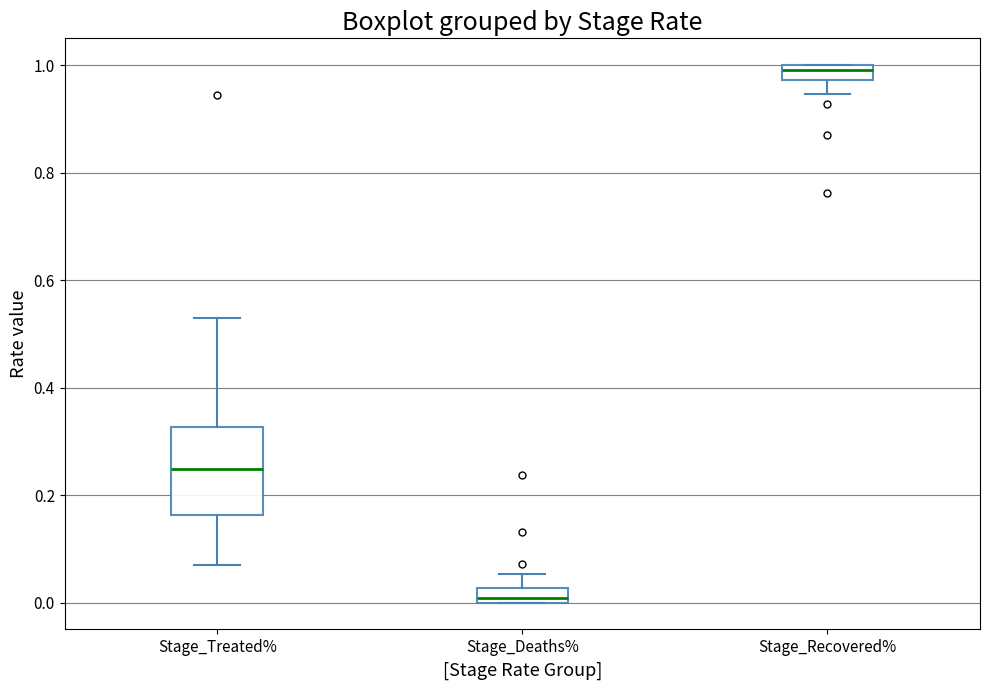

Which box has the lowest median line?

Stage_Deaths%